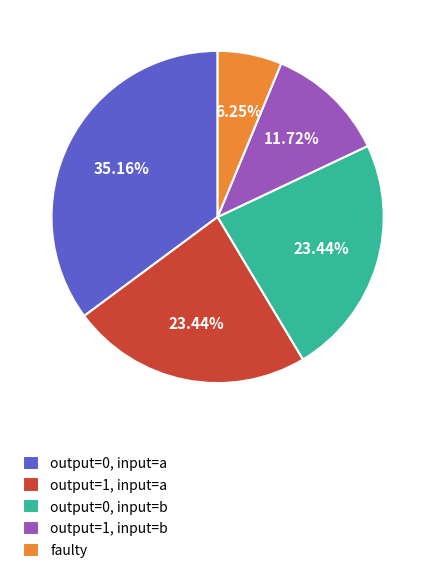

Does output=1, input=a represent more than half of the total?

No